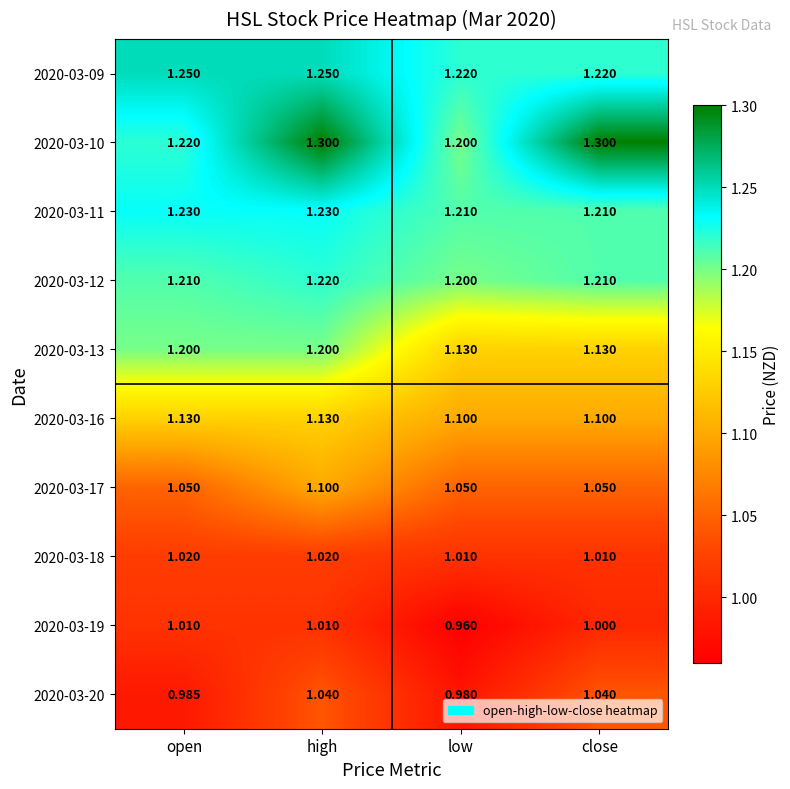

What is the difference between the highest and lowest values at close?

0.3